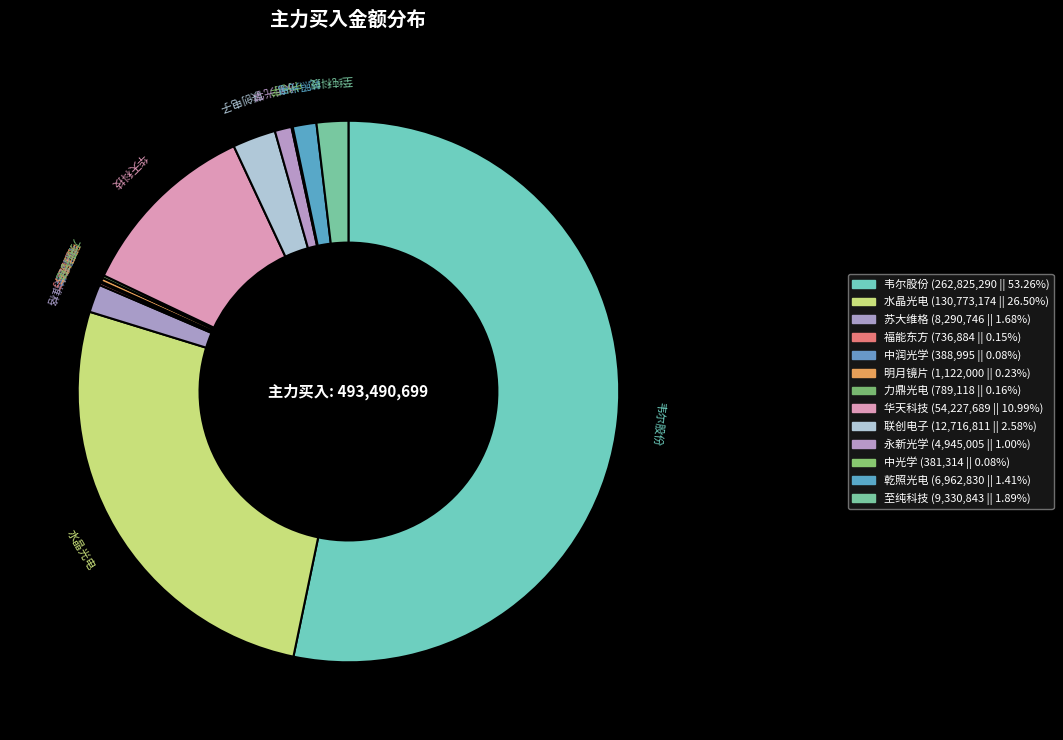

Is it true that 苏大维格 is 1% of the pie?

False